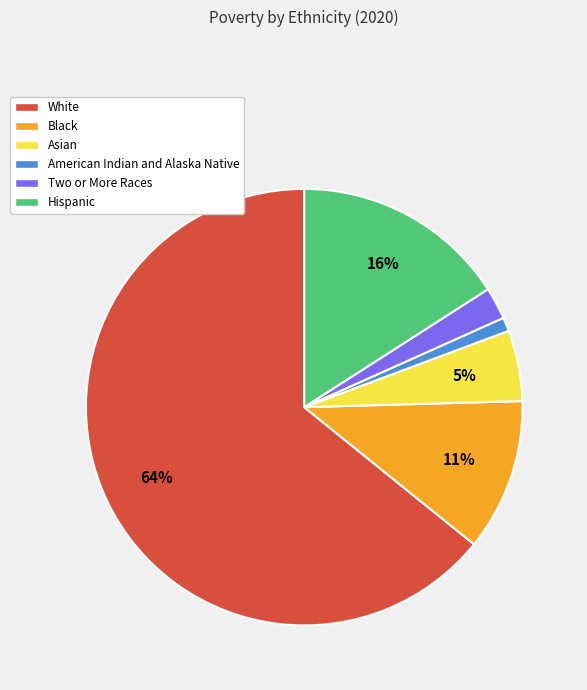

Which category has the biggest portion of the pie?

White